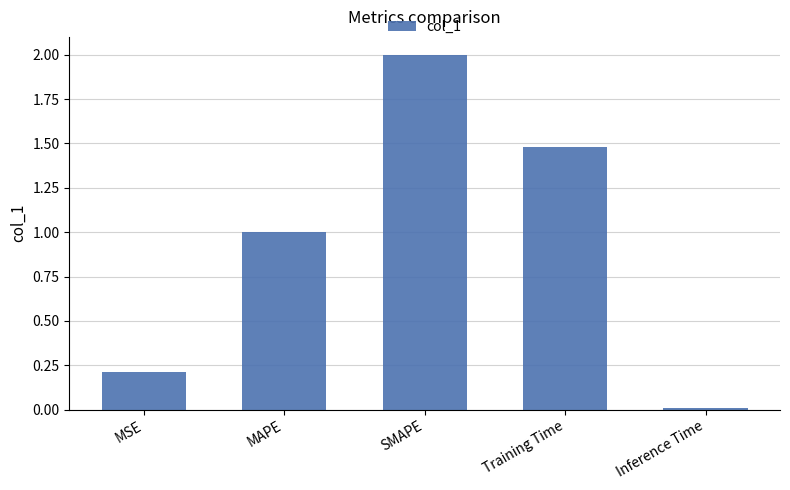

What is the maximum value shown in the chart?

2.0